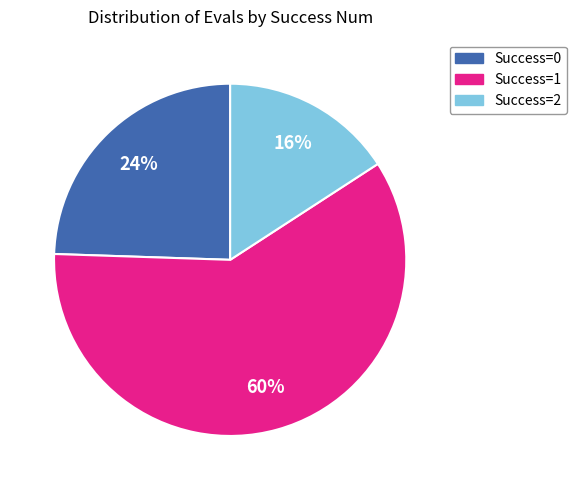

To the nearest percent, what is the average slice percentage?

33%